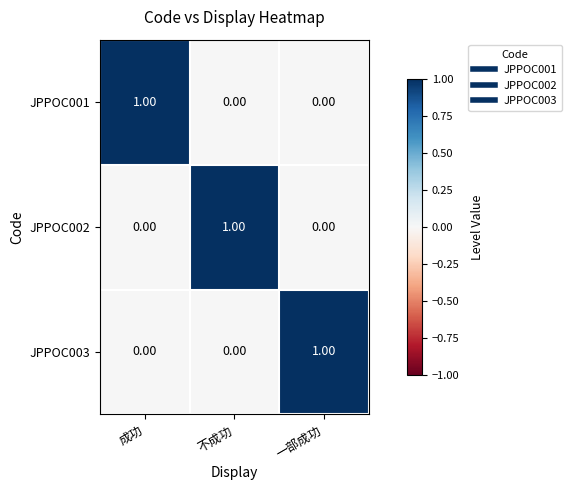

Is the value of JPPOC003 at 成功 greater than the value of JPPOC002 at 不成功?

No